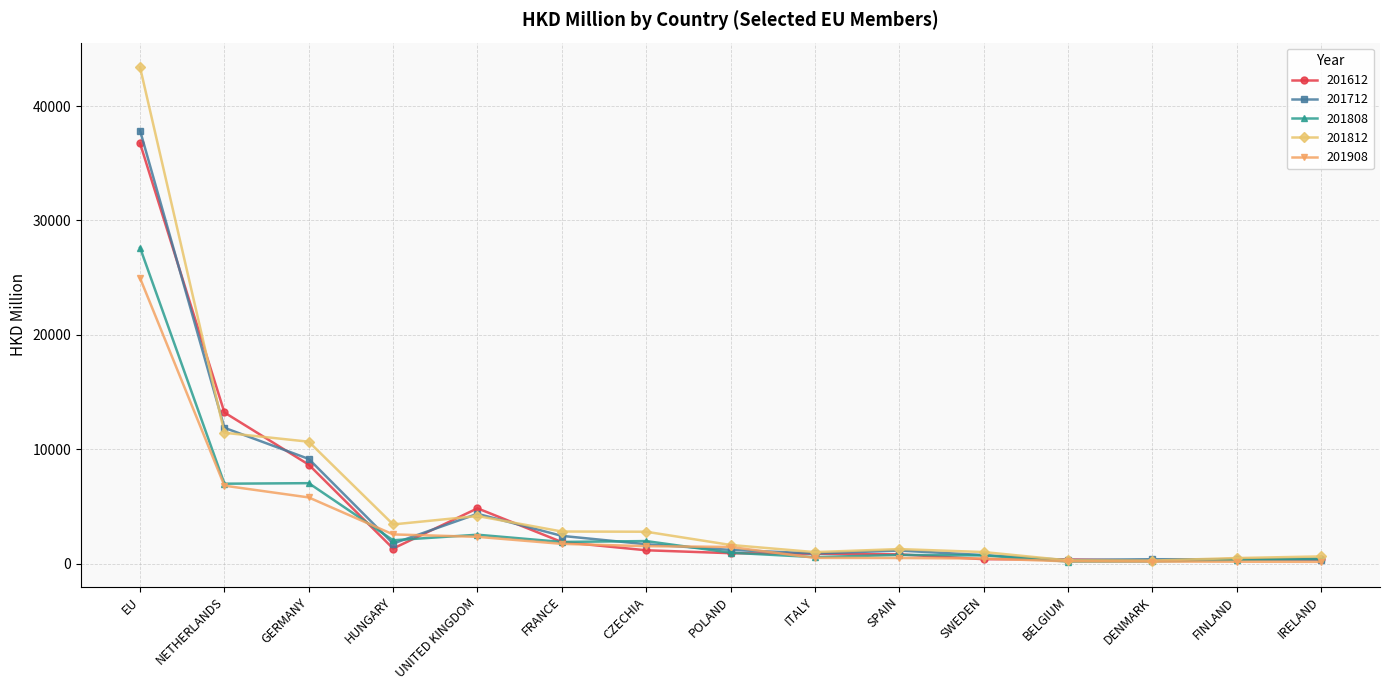

What is the minimum value shown in the chart?

149.2